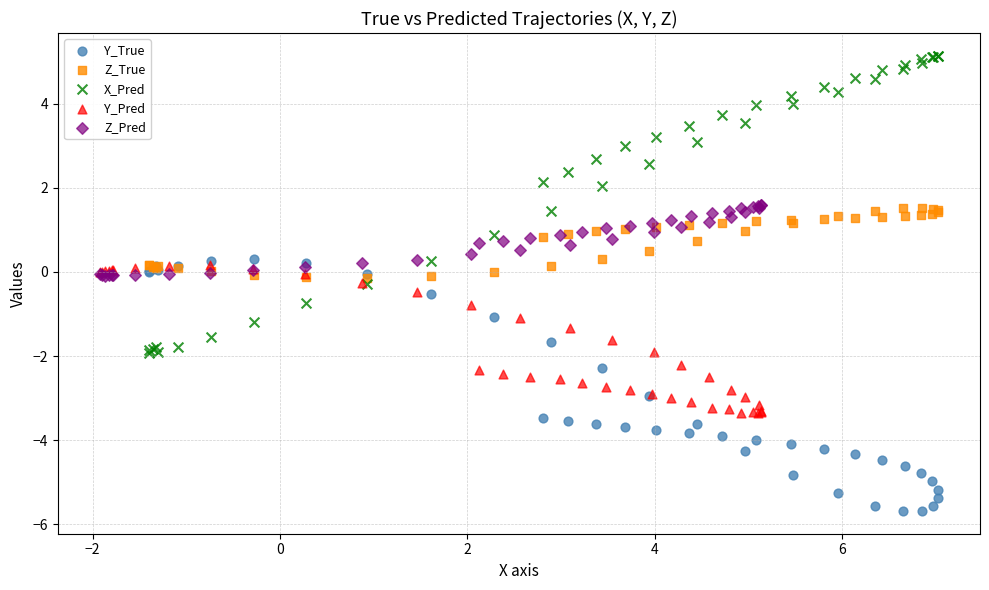

Which series has the widest spread of Y values?

X_Pred